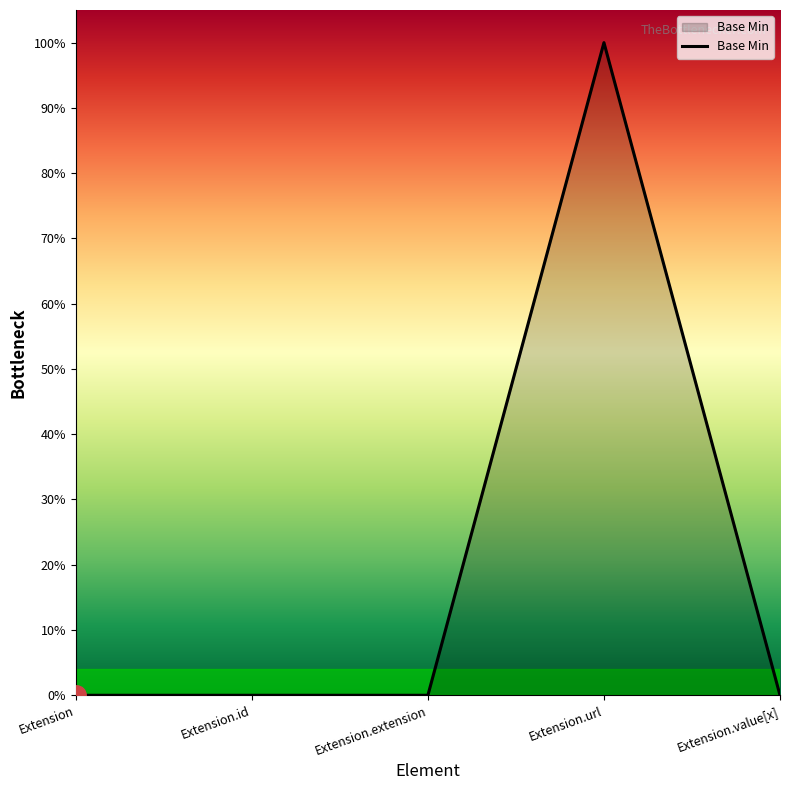

Does the chart display data point markers on the line(s)?

No